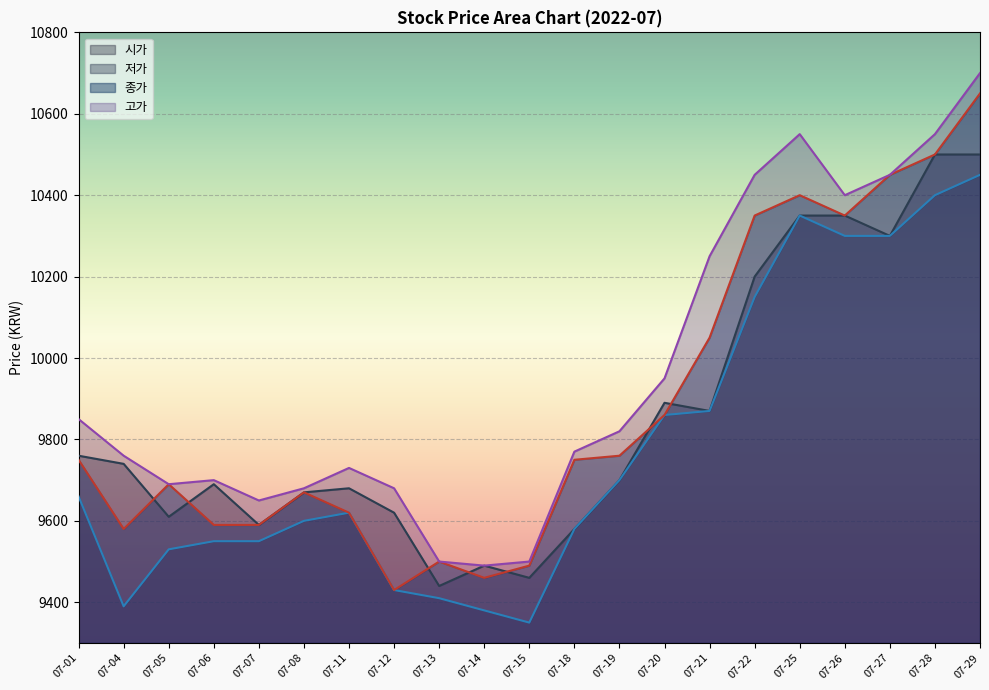

Rank the categories by 고가 value from highest to lowest.

07-29, 07-25, 07-28, 07-22, 07-27, 07-26, 07-21, 07-20, 07-01, 07-19, 07-18, 07-04, 07-11, 07-06, 07-05, 07-08, 07-12, 07-07, 07-13, 07-15, 07-14